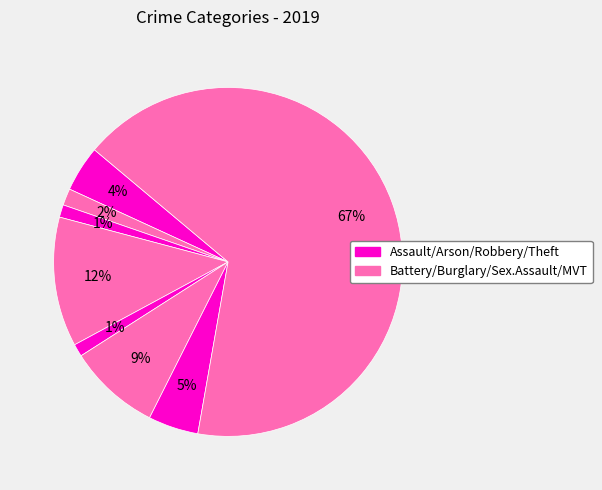

To the nearest percent, what is the difference between the largest and smallest slice percentages?

66%